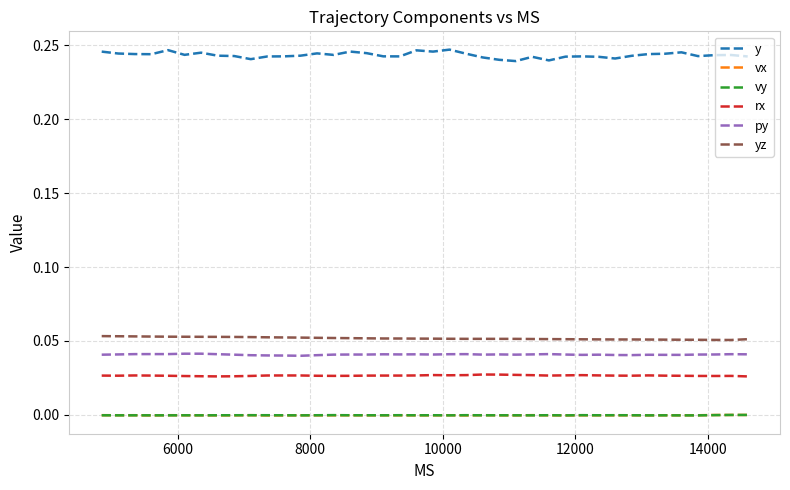

True or false: y and vy intersect in this chart.

False